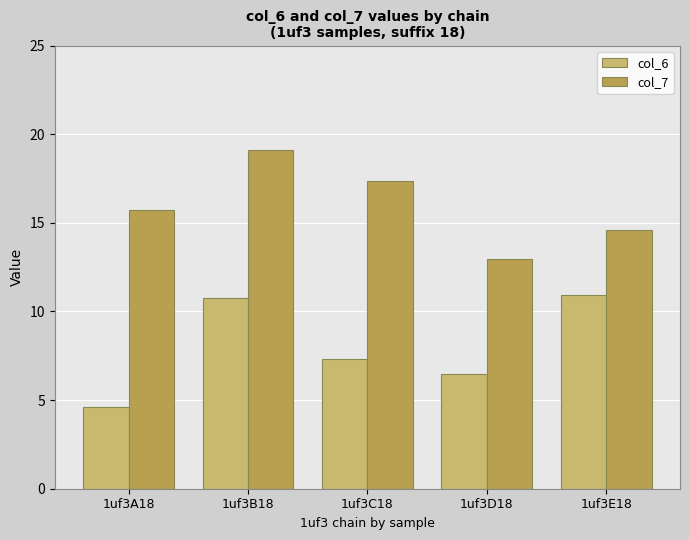

Reading left to right, list all the values displayed in this chart.

col_6: 4.6	10.7	7.3	6.5	11.0
col_7: 15.7	19.1	17.3	12.9	14.6